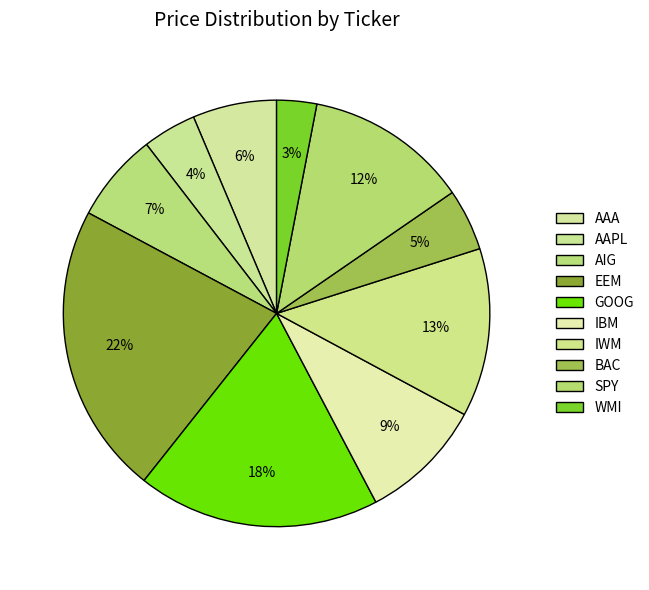

To the nearest percent, what is the difference between the largest and smallest slice percentages?

19%